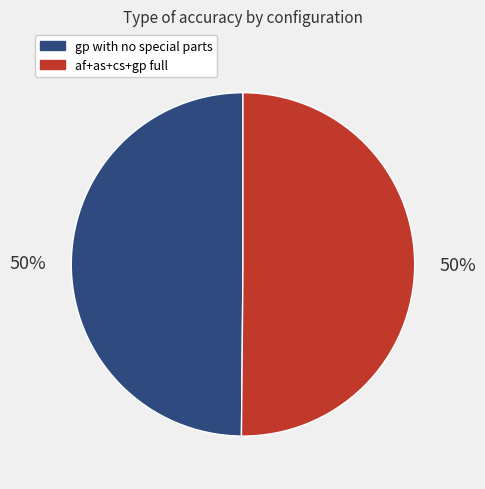

To the nearest percent, what is the combined percentage of gp with no special parts and af+as+cs+gp full?

100%